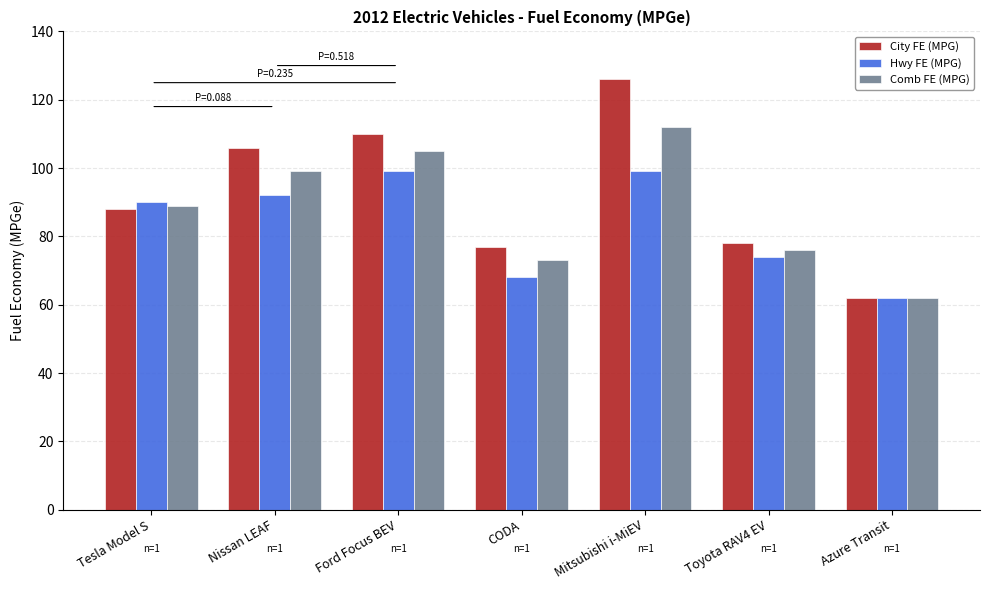

What is the total value across all series at Azure Transit?

186